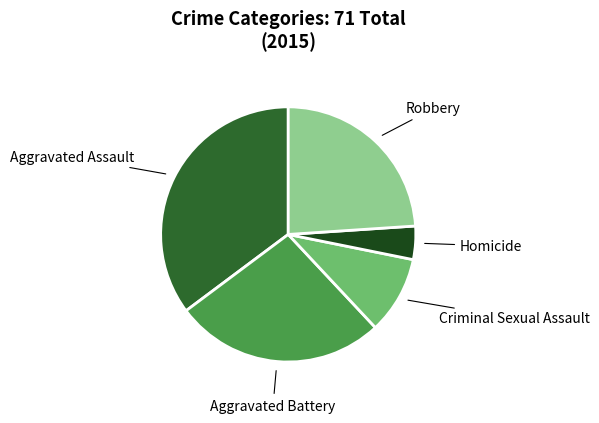

What is the ratio of the value at Robbery to the value at Aggravated Assault?

0.7